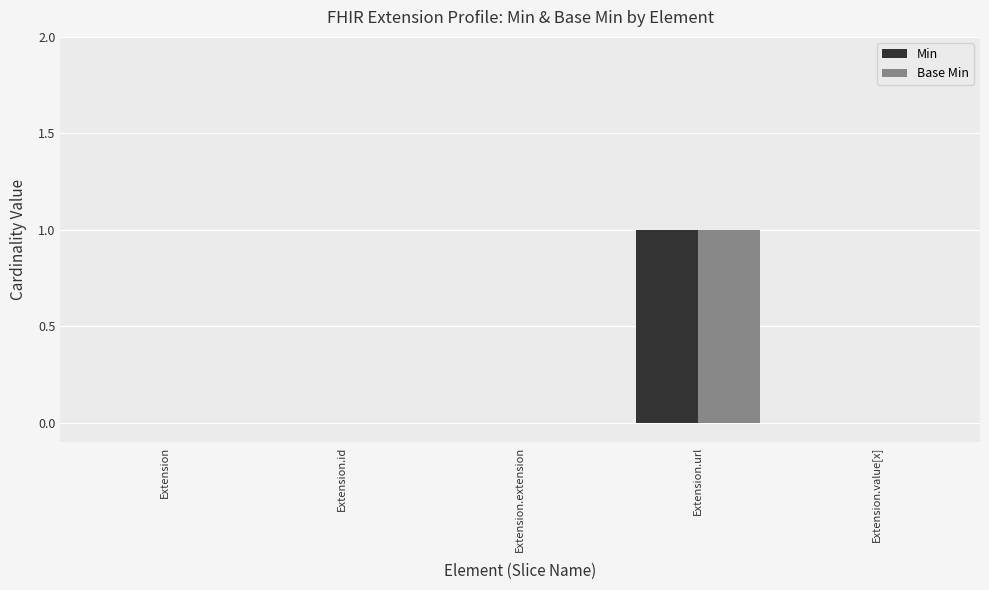

At which label does Min reach its peak?

Extension.url